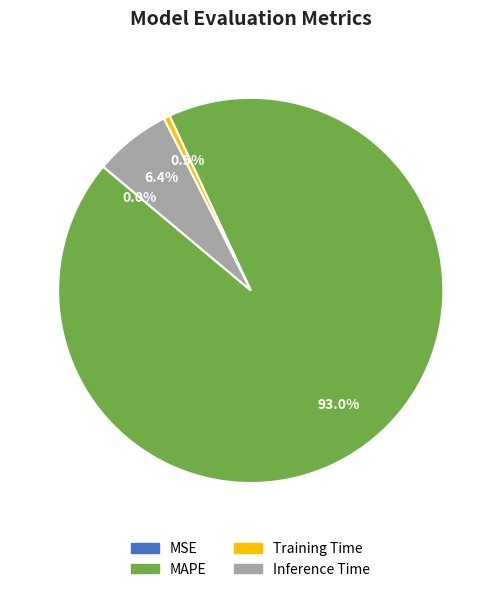

Is there a majority slice in this chart?

Yes